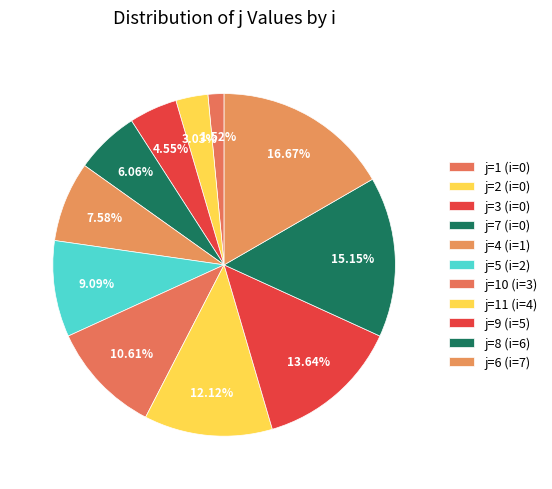

How many segments does this pie chart have?

11